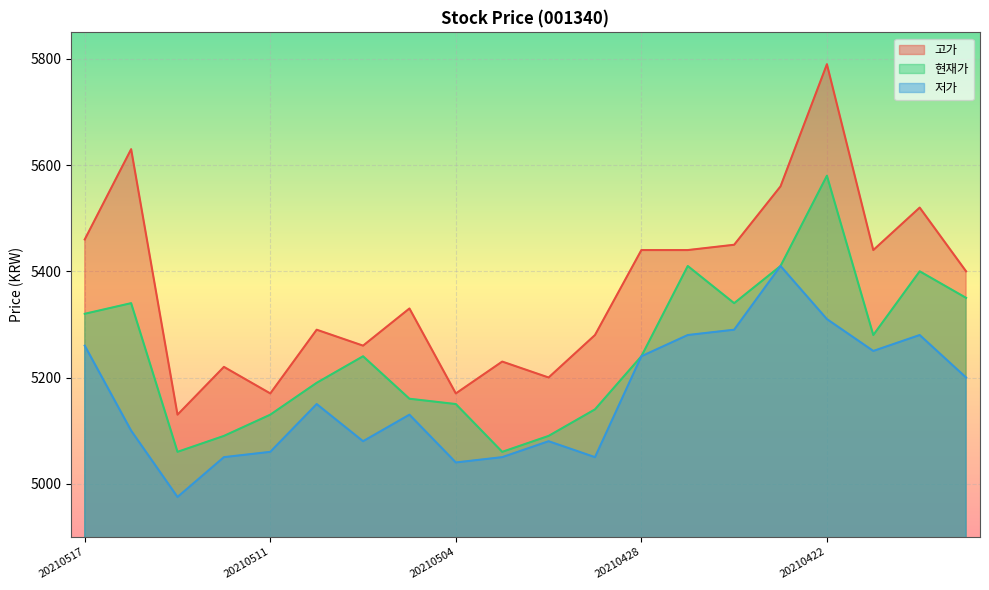

Count the number of data series in this chart.

3